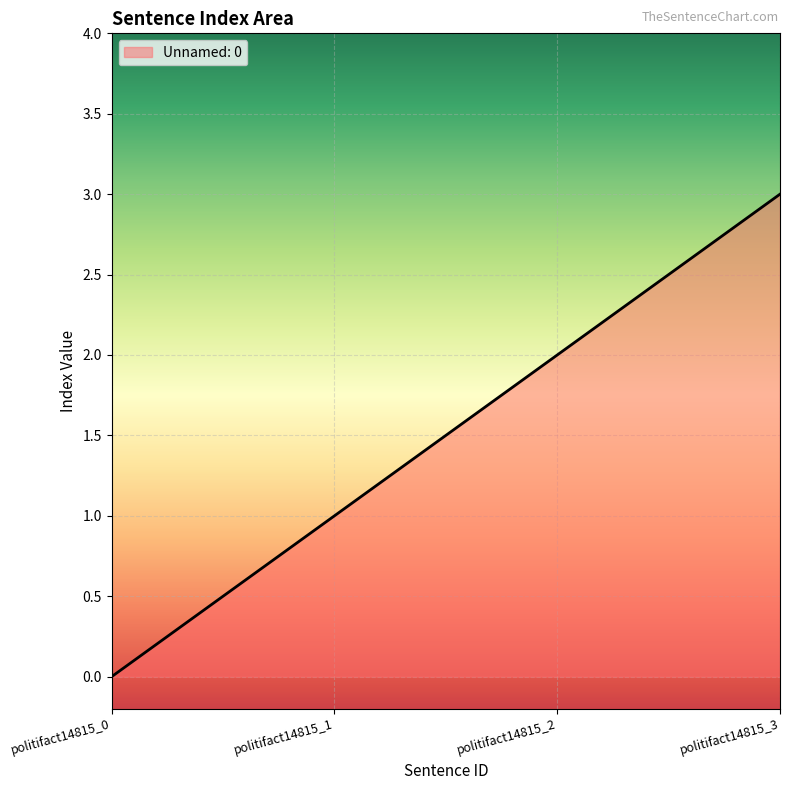

What is the greatest value displayed?

3